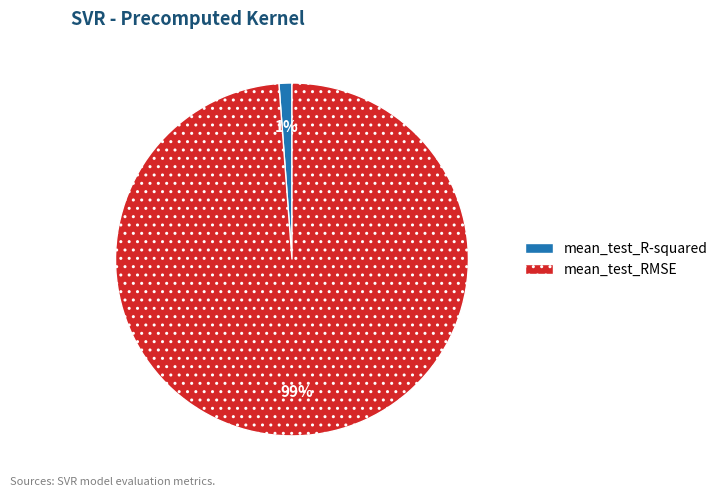

Is the sum of mean_test_R-squared and mean_test_RMSE greater than half?

Yes